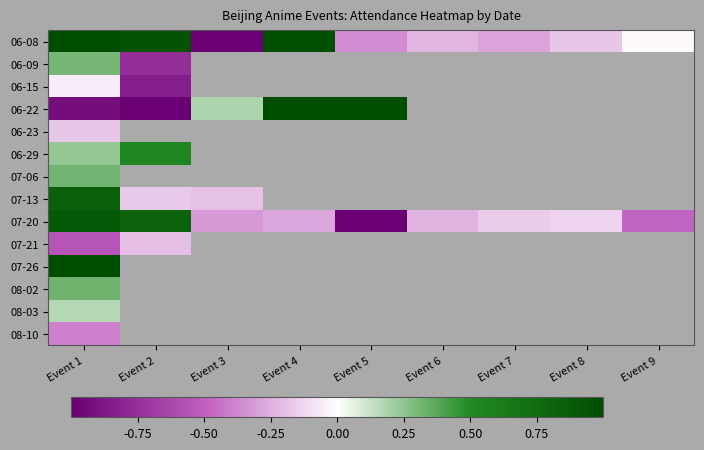

At how many categories does at least one series exceed 0?

5